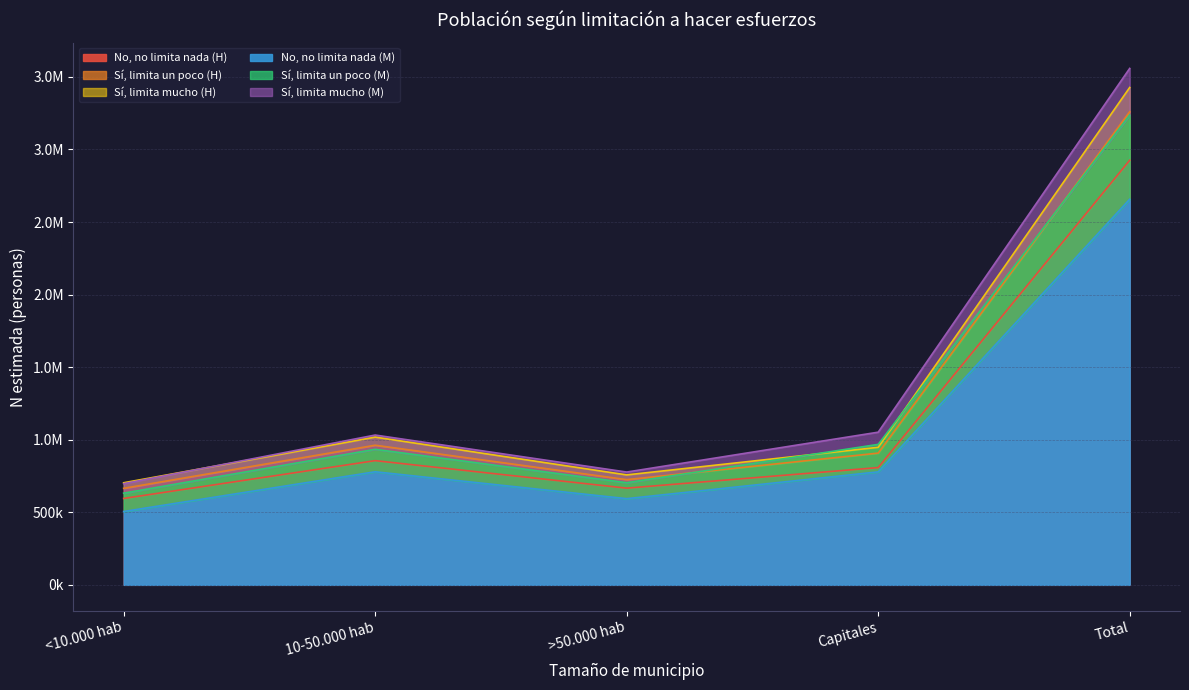

At which category does the chart reach its peak across all series?

Total